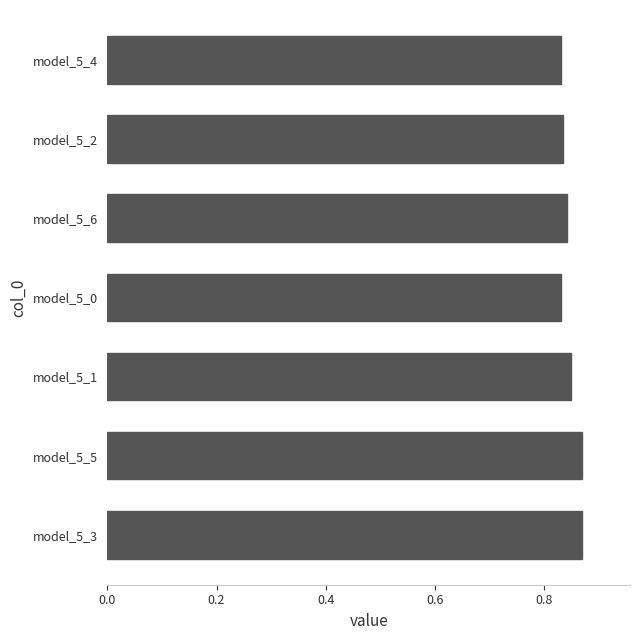

How many bars are there in total?

7